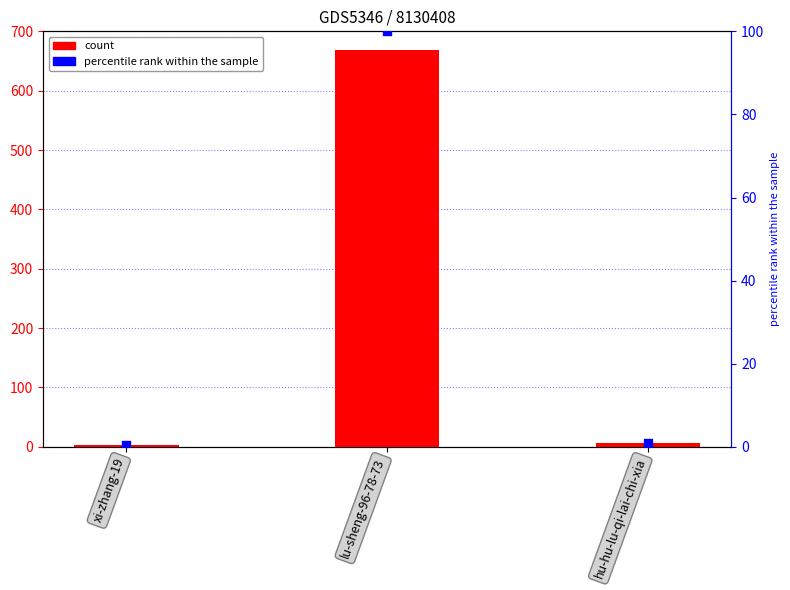

Which series reaches the maximum Y coordinate?

col_1